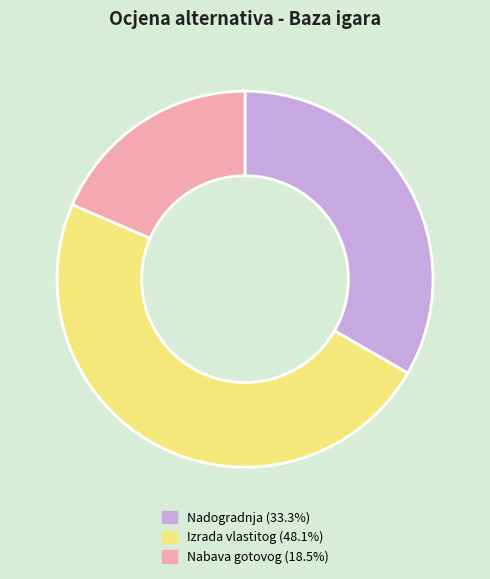

Do Izrada vlastitog and Nadogradnja together represent more than half of the pie?

Yes